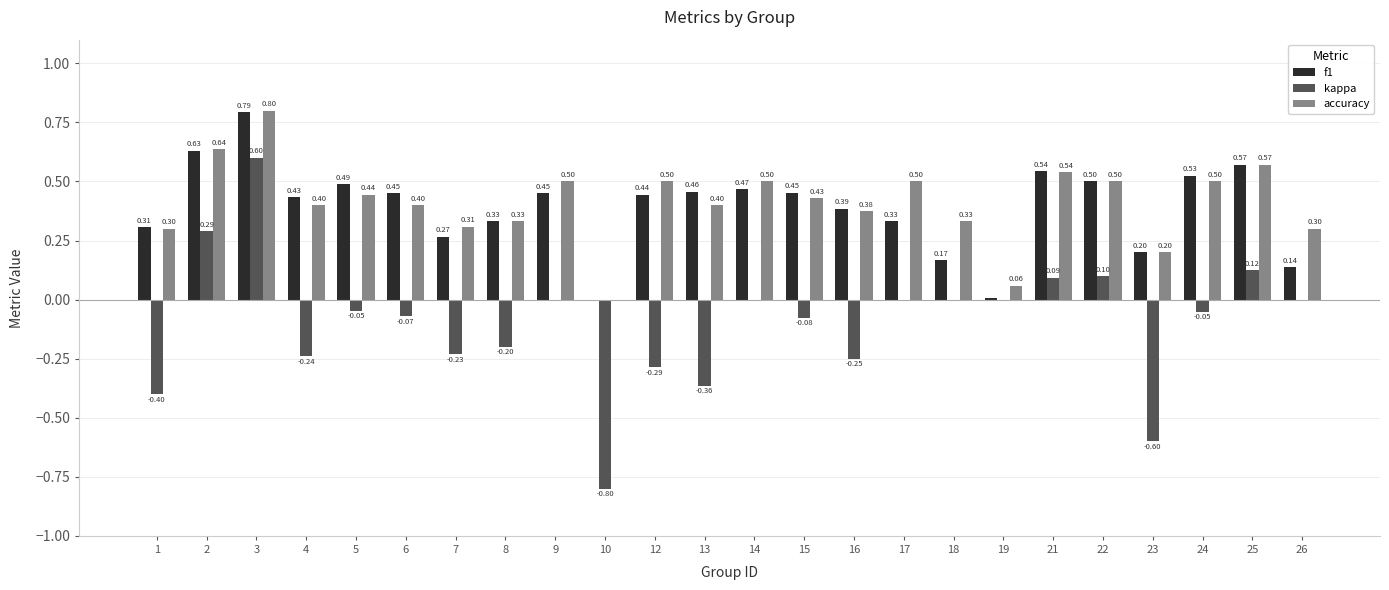

What is the sum of all f1 values?

9.3